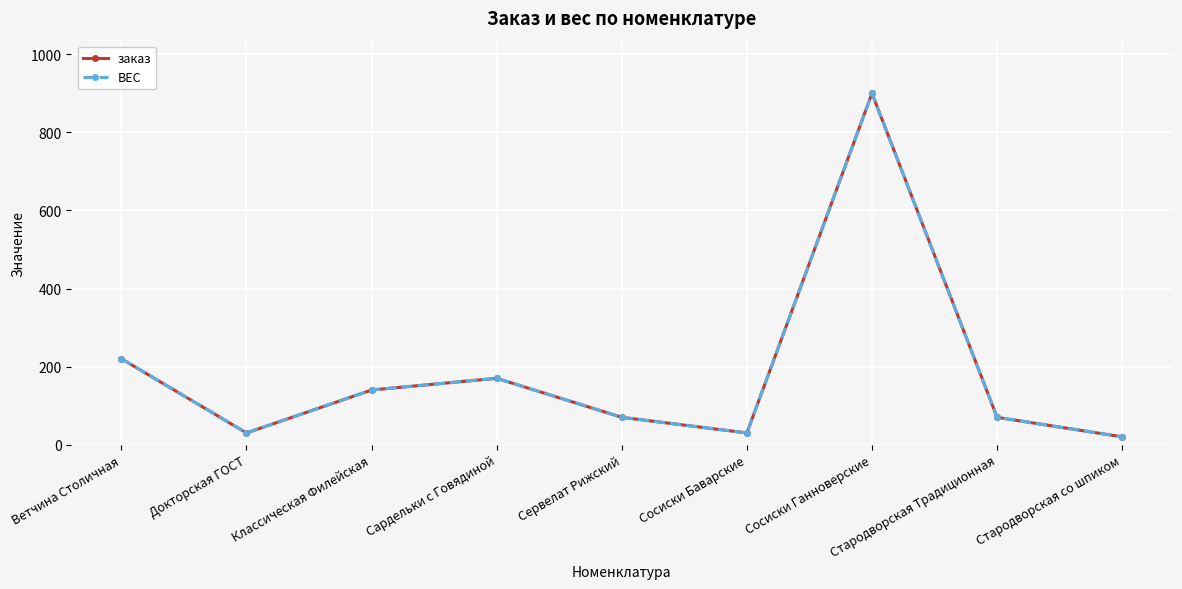

Where does the ВЕС series first go above 70?

Ветчина Столичная